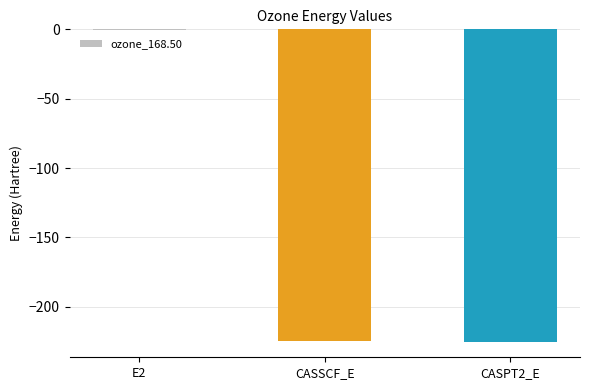

Is it true that the value at CASSCF_E is -119.9?

False